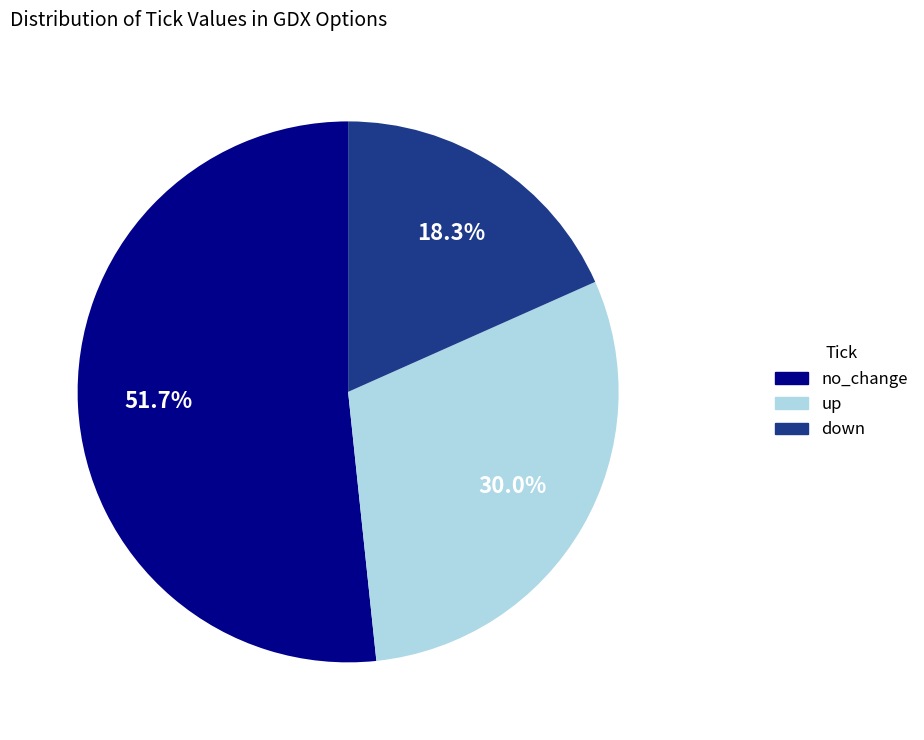

Which slice is the largest?

no_change